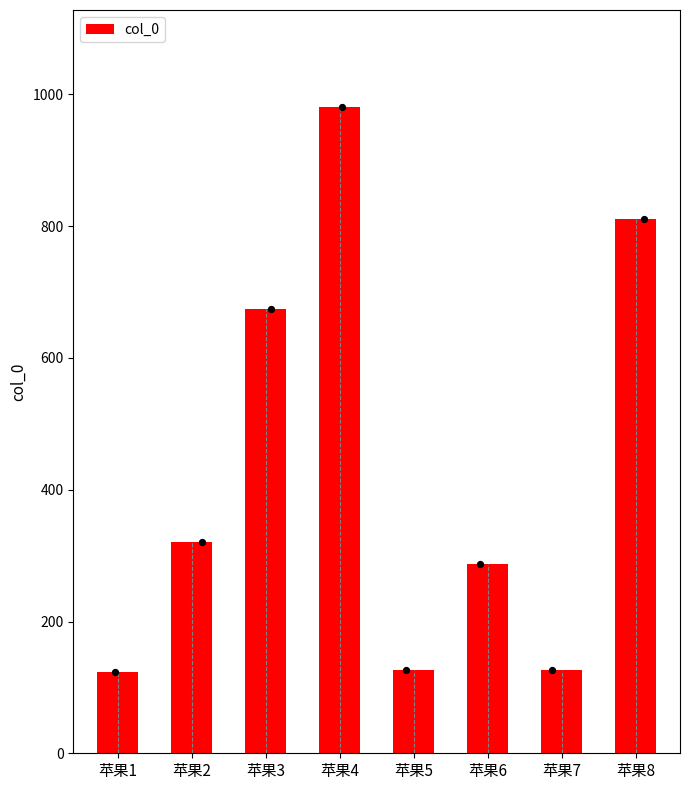

Between 苹果8 and 苹果5, which is larger?

苹果8